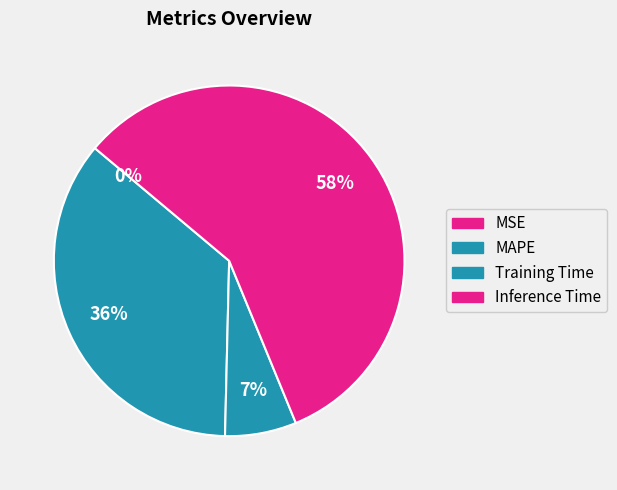

To the nearest percent, what is the combined percentage of Inference Time and Training Time?

64%